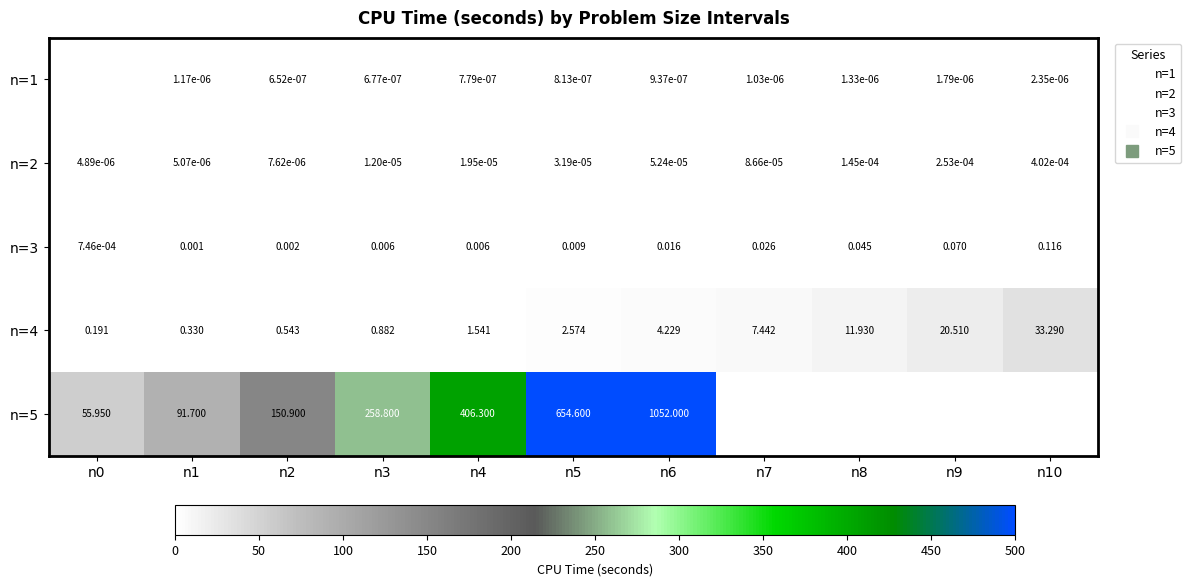

At n8, list the series in order from largest to smallest.

n=4, n=3, n=2, n=1, n=5